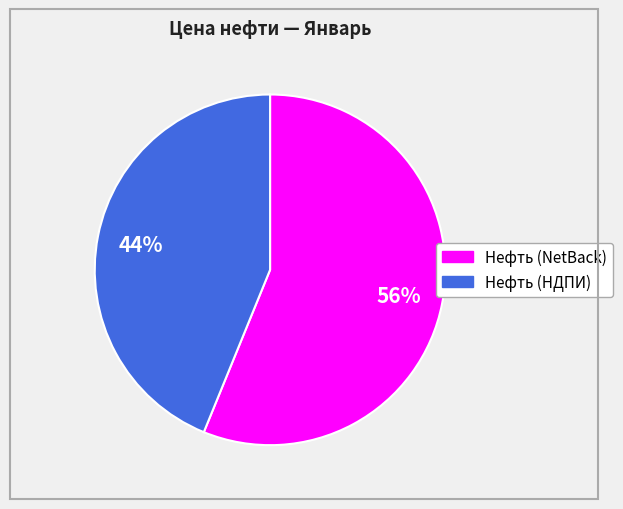

To the nearest percent, what percentage of the pie is Нефть (NetBack)?

56%